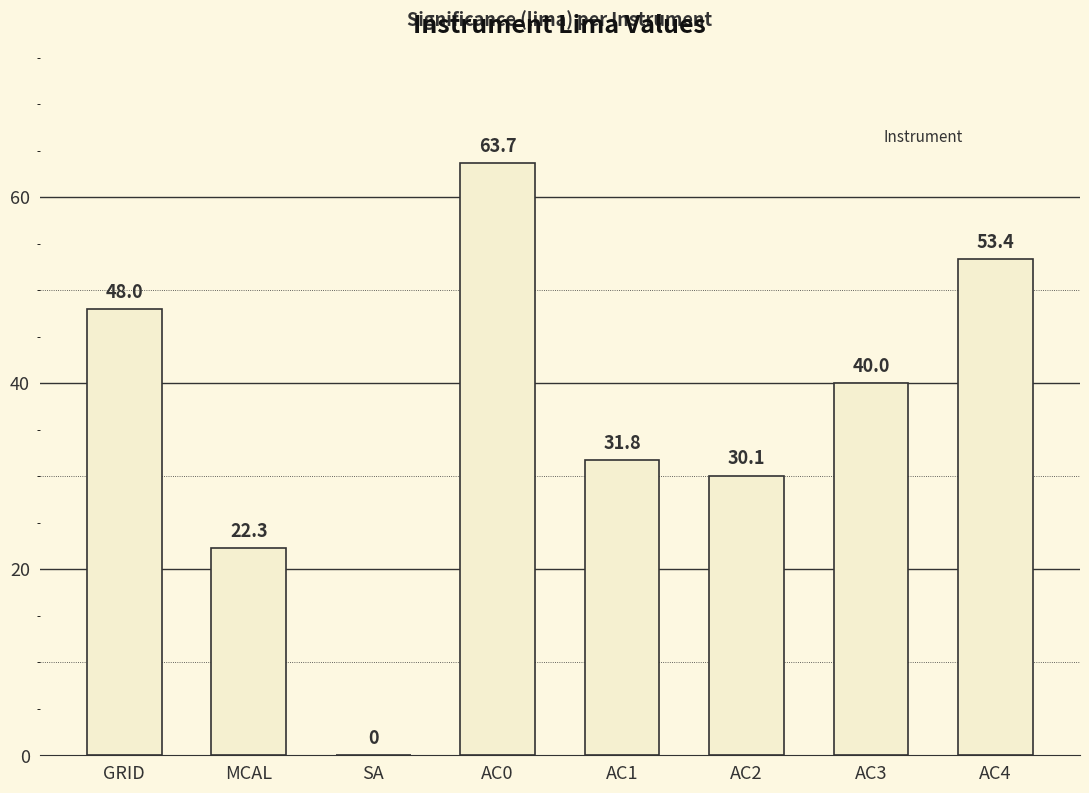

Reading right to left, list all the values displayed in this chart.

AC4=53.4	AC3=40.0	AC2=30.1	AC1=31.8	AC0=63.7	SA=0.0	MCAL=22.3	GRID=48.0